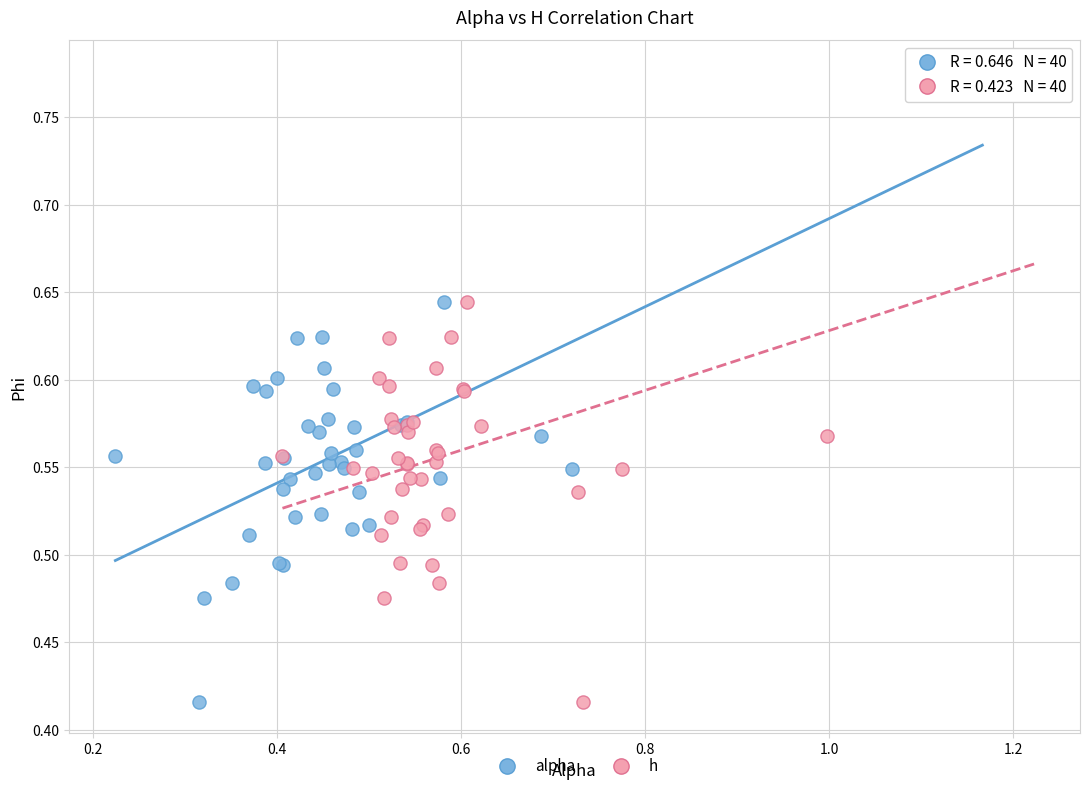

What are all the series names shown in the legend?

alpha, h